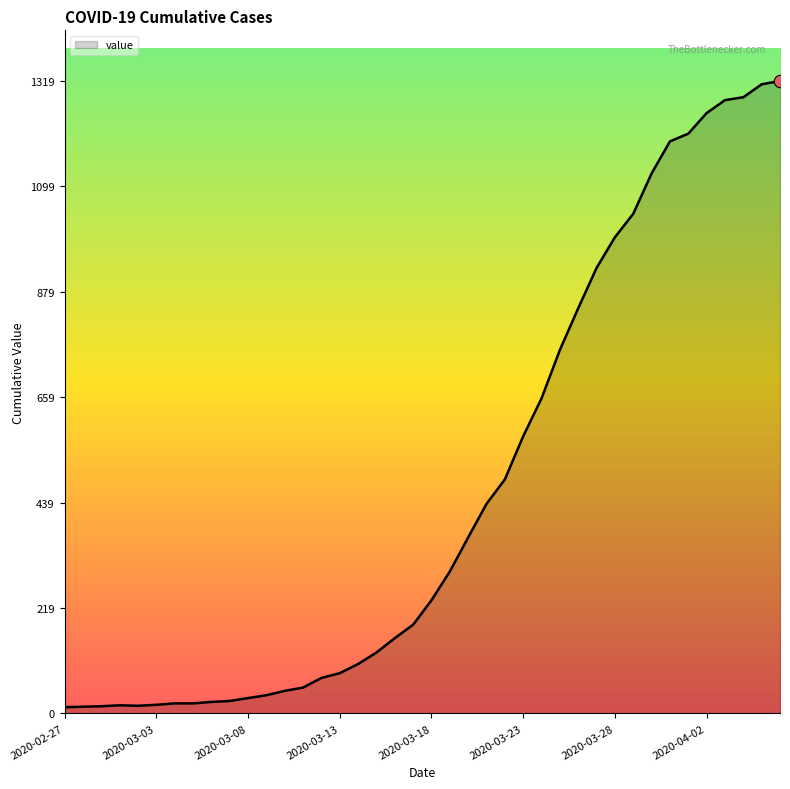

What is the maximum value shown in the chart?

1319